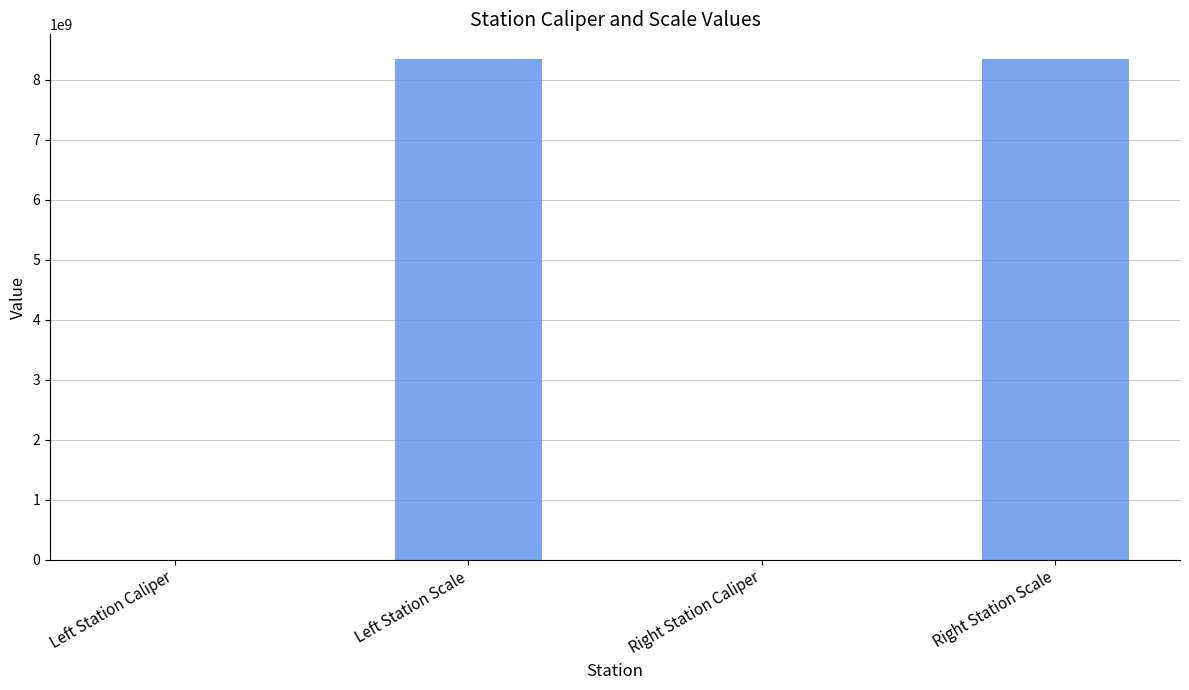

The chart shows a value of 11762261009 at Right Station Scale. True or false?

False